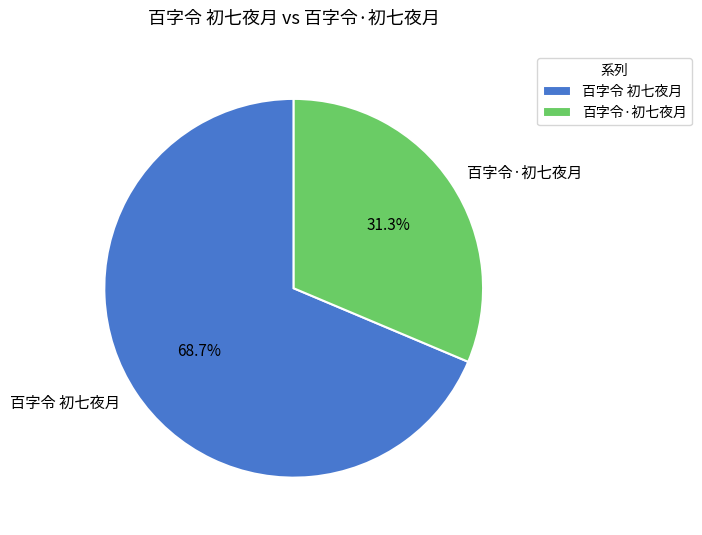

Rank the categories by value from highest to lowest.

百字令 初七夜月, 百字令·初七夜月